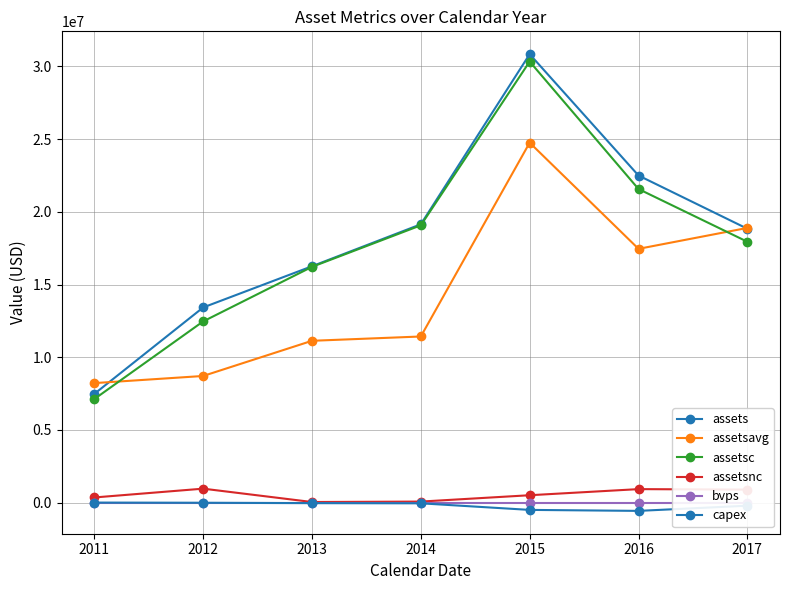

Reading right to left, extract all data points from this chart.

assets: 18838000.0	22498000.0	30845000.0	19144000.0	16257000.0	13423000.0	7476000.0
assetsavg: 18894000.0	17455000.0	24758000.0	11426250.0	11130250.0	8710750.0	8219399.0
assetsc: 17943000.0	21570000.0	30337000.0	19073000.0	16216000.0	12463000.0	7122000.0
assetsnc: 895000.0	928000.0	508000.0	71000.0	41000.0	960000.0	354000.0
bvps: -0.0	0.0	0.2	0.1	0.3	0.3	0.2
capex: -212000.0	-569000.0	-501000.0	-48000.0	-36000.0	-10000.0	2000.0